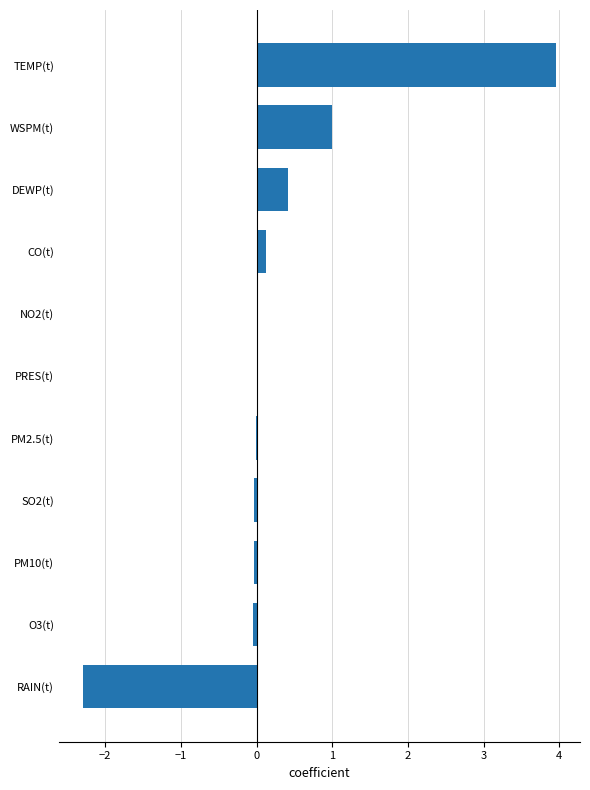

The chart shows a value of 0.3 at WSPM(t). True or false?

False